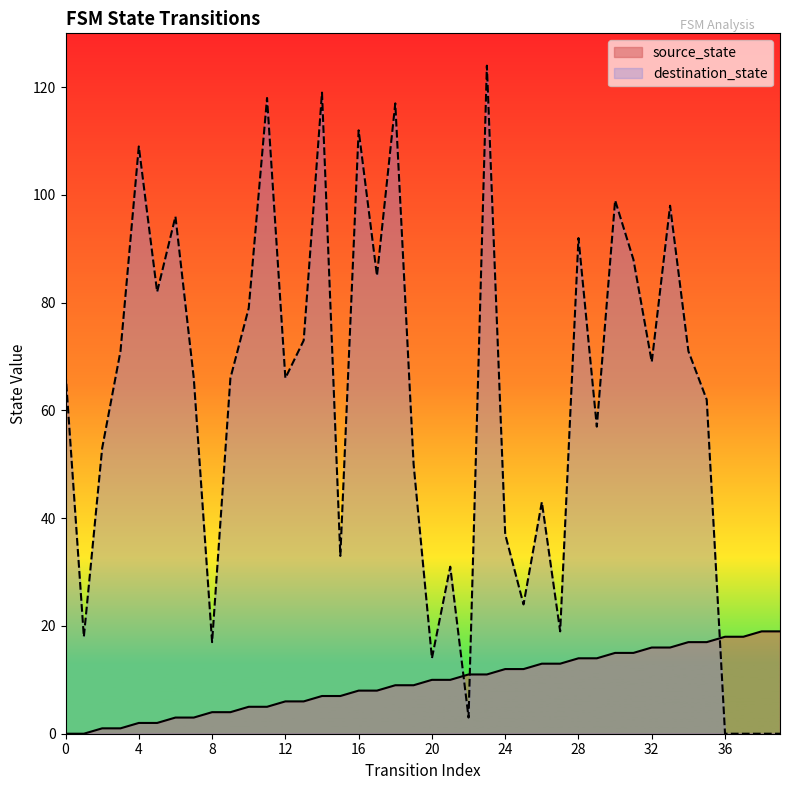

Is the value of destination_state at 31 greater than the value of source_state at 14?

Yes